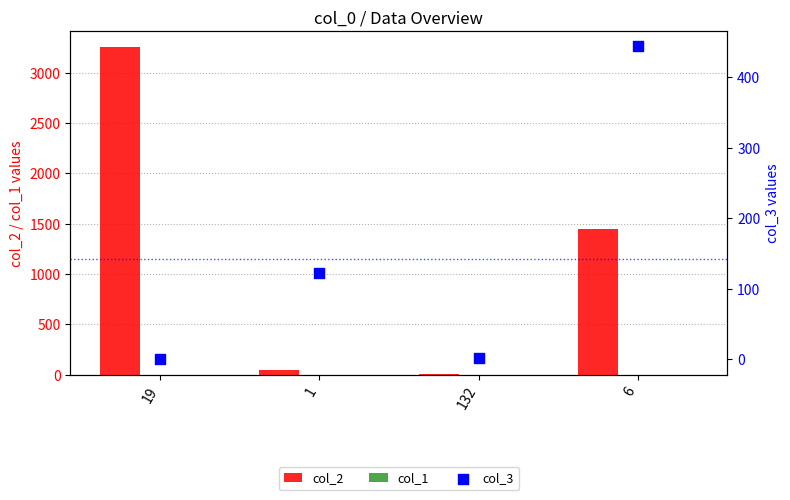

Which series has the largest Y range (max minus min)?

col_2